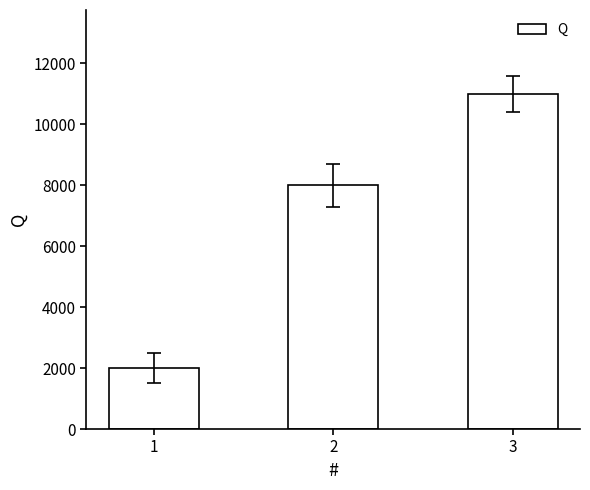

Is it true that the value at 3 is 4497?

False